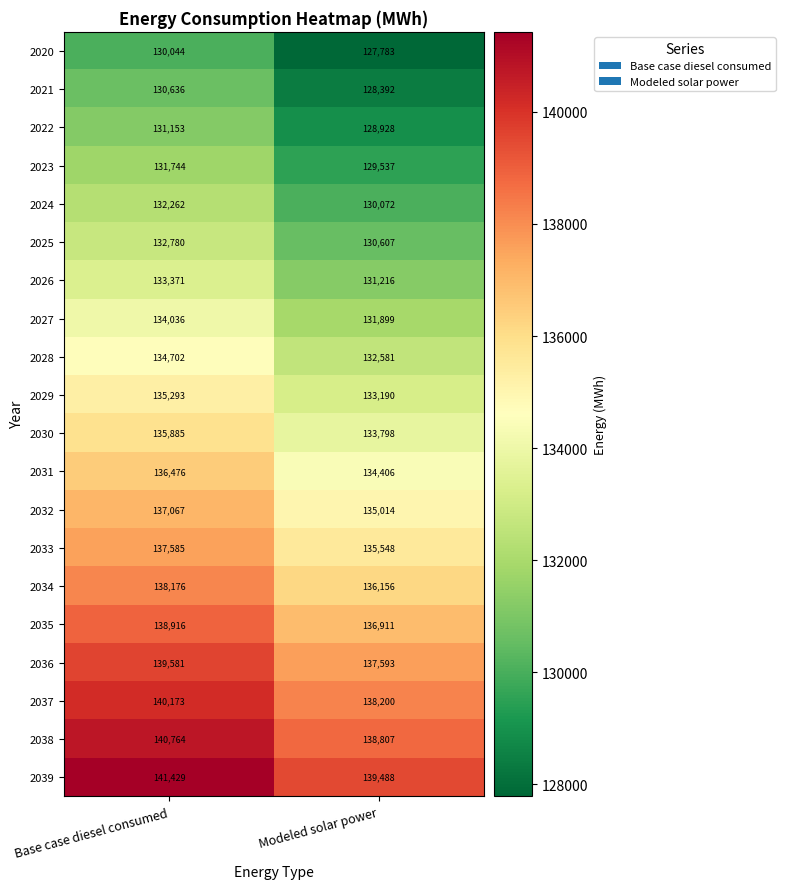

Rank the categories by 2029 value from lowest to highest.

Modeled solar power, Base case diesel consumed